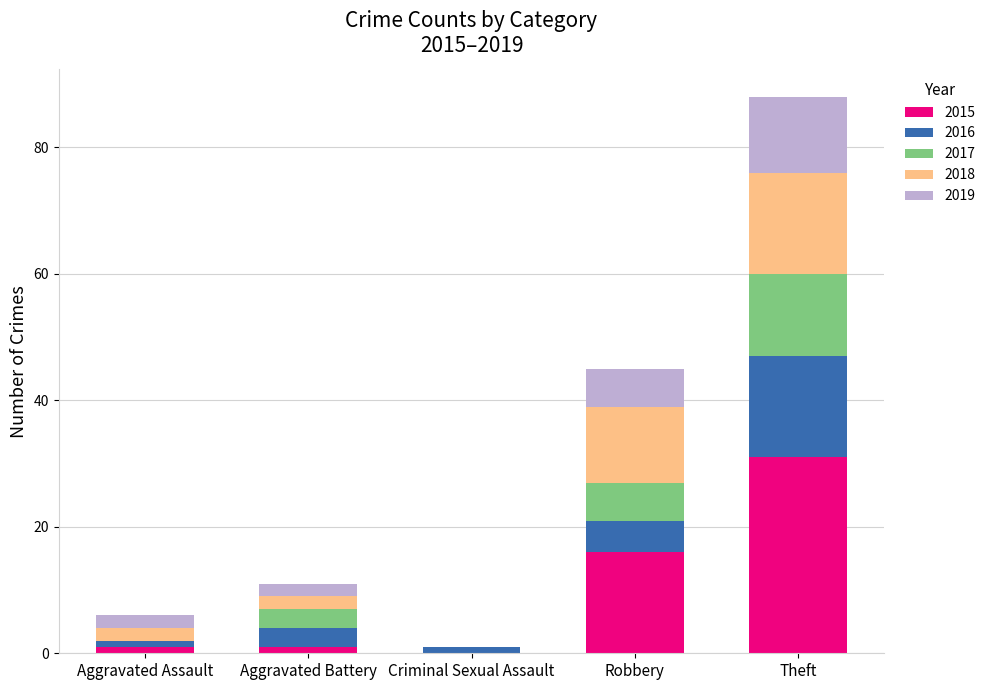

At which category is the sum across all series the highest?

Theft